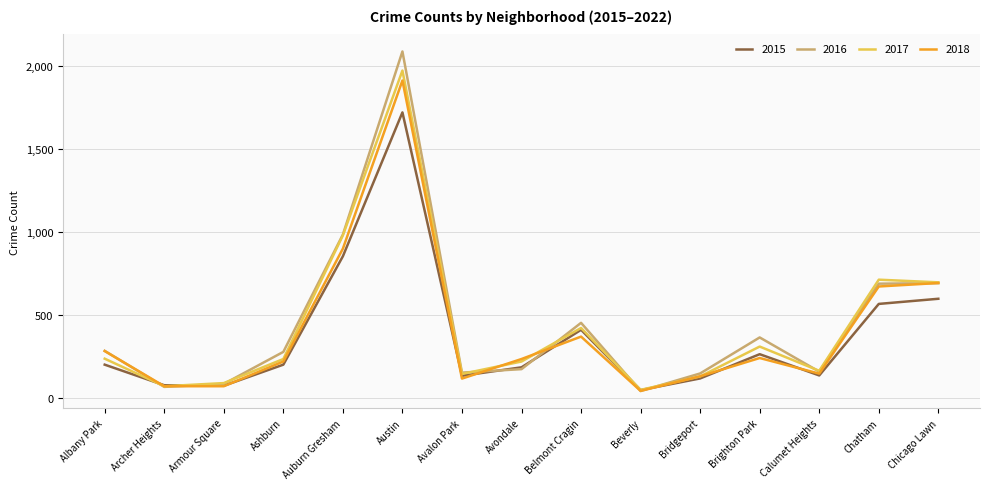

In 2015, how many points are lower than both neighbors (excluding endpoints)?

4